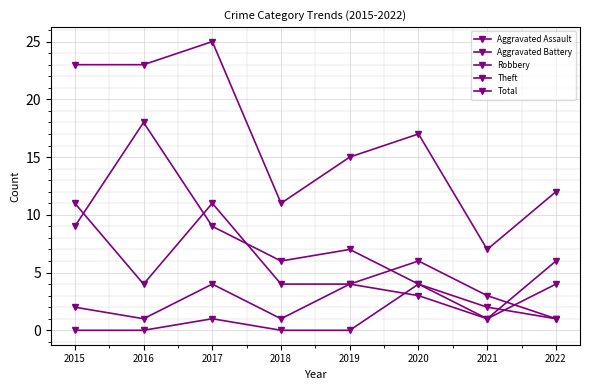

Reading right to left, transcribe all the data shown in this chart.

Aggravated Assault: 2022=1	2021=2	2020=4	2019=0	2018=0	2017=1	2016=0	2015=0
Aggravated Battery: 2022=4	2021=1	2020=3	2019=4	2018=1	2017=4	2016=1	2015=2
Robbery: 2022=1	2021=3	2020=6	2019=4	2018=4	2017=11	2016=4	2015=11
Theft: 2022=6	2021=1	2020=4	2019=7	2018=6	2017=9	2016=18	2015=9
Total: 2022=12	2021=7	2020=17	2019=15	2018=11	2017=25	2016=23	2015=23